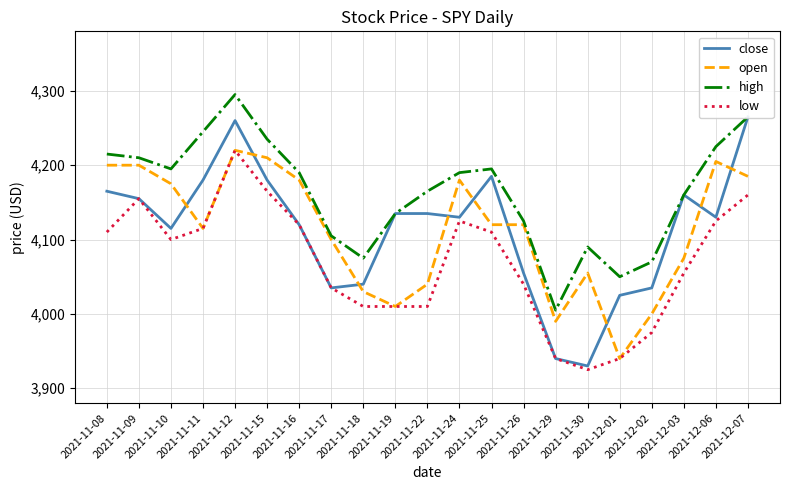

What is the value of the open point at the 10th from the left?

4010